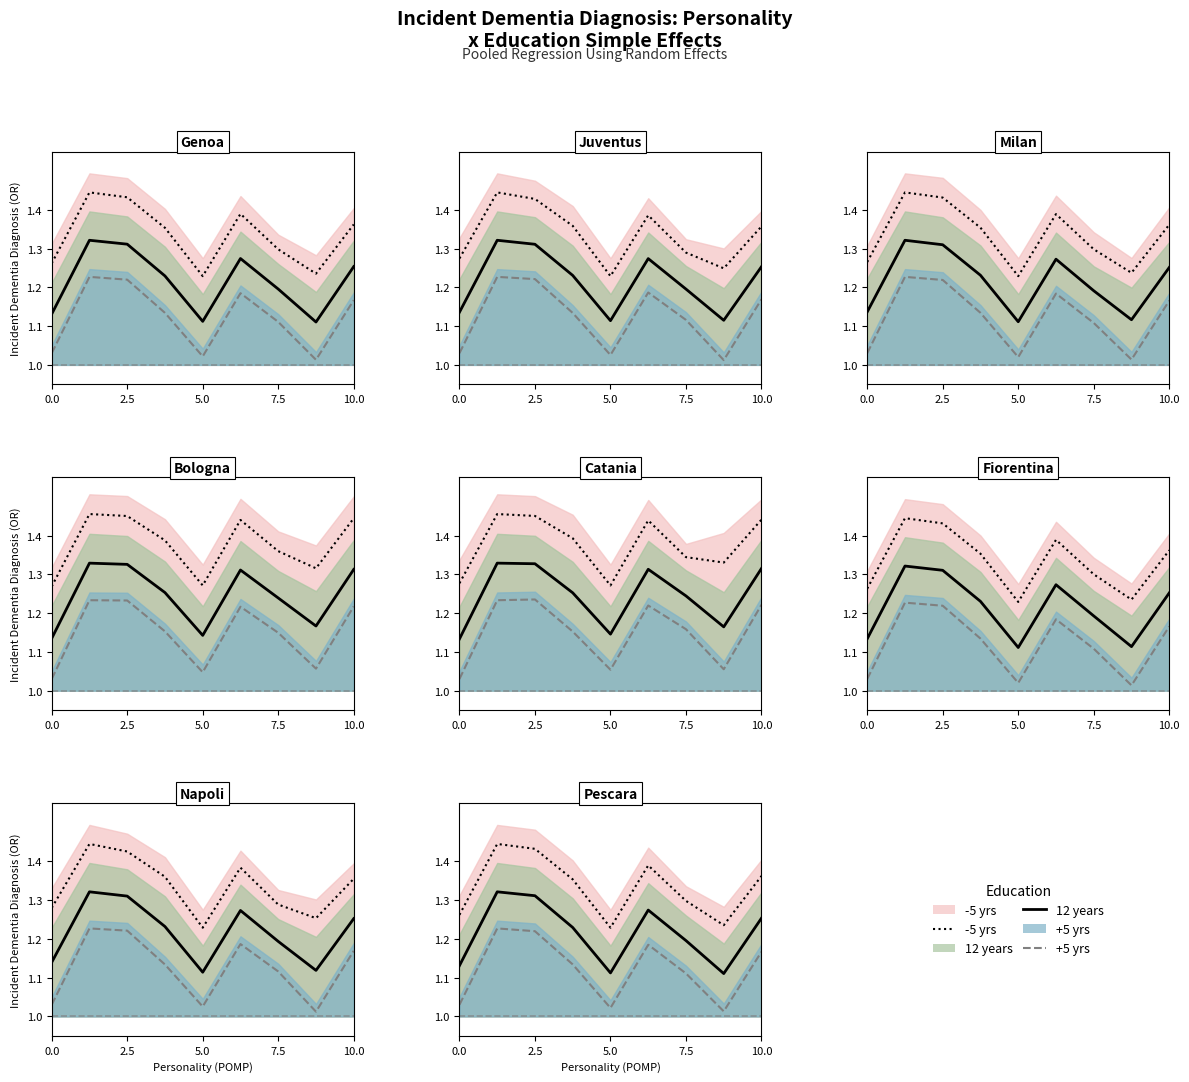

At how many categories does at least one series exceed 1?

9